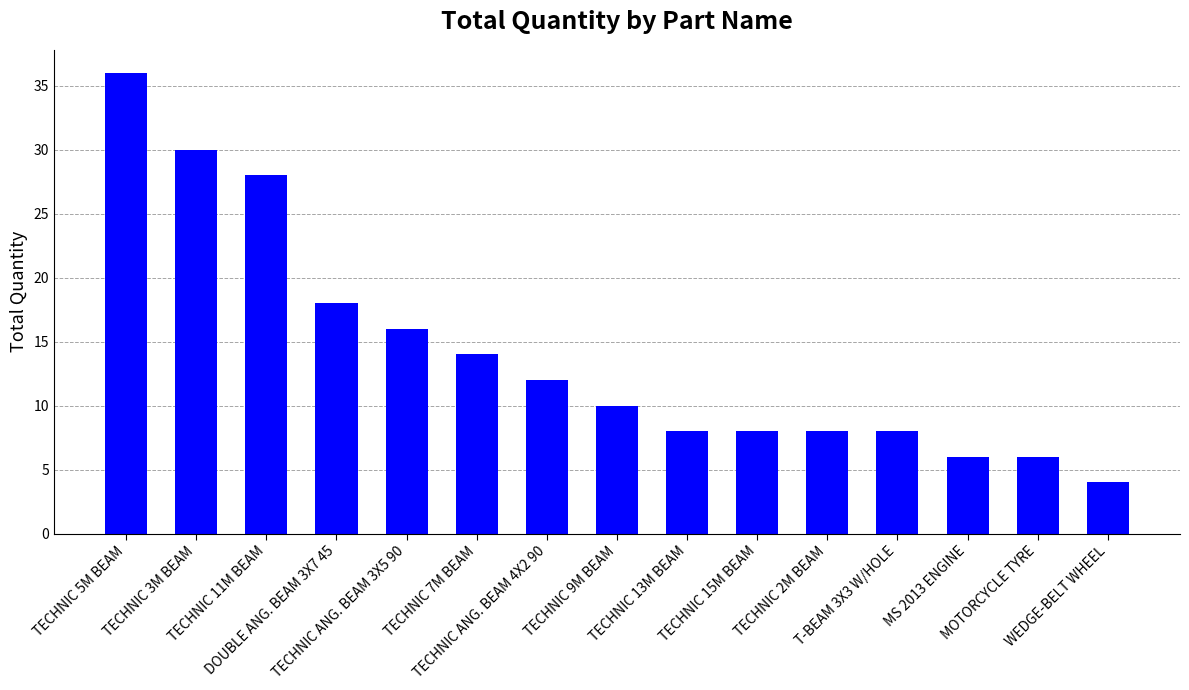

Reading left to right, transcribe all the data shown in this chart.

TECHNIC 5M BEAM=36	TECHNIC 3M BEAM=30	TECHNIC 11M BEAM=28	DOUBLE ANG. BEAM 3X7 45=18	TECHNIC ANG. BEAM 3X5 90=16	TECHNIC 7M BEAM=14	TECHNIC ANG. BEAM 4X2 90=12	TECHNIC 9M BEAM=10	TECHNIC 13M BEAM=8	TECHNIC 15M BEAM=8	TECHNIC 2M BEAM=8	T-BEAM 3X3 W/HOLE=8	MS 2013 ENGINE=6	MOTORCYCLE TYRE=6	WEDGE-BELT WHEEL=4